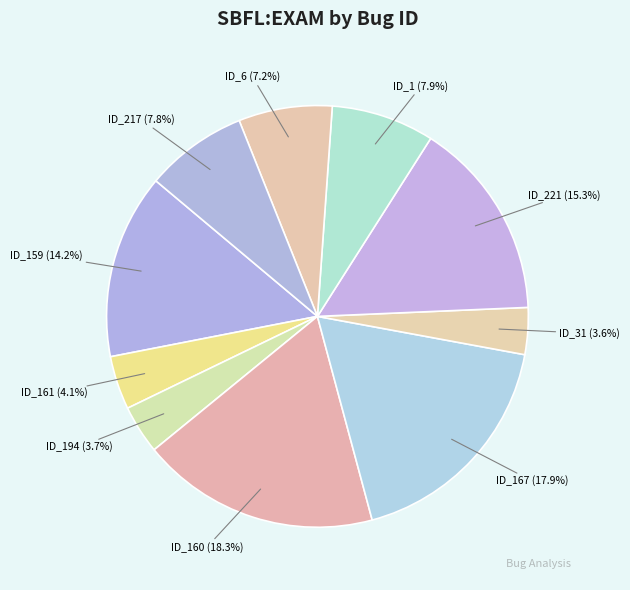

Is it true that ID_217 is 8% of the pie?

True